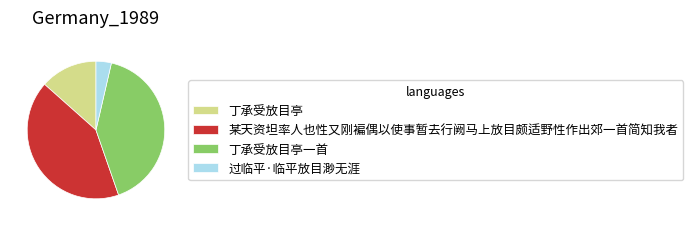

How many segments does this pie chart have?

4